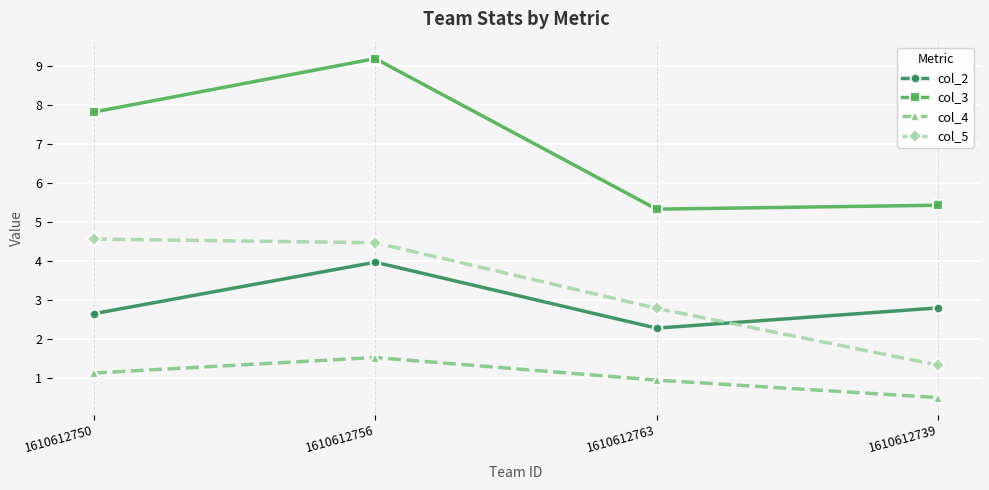

At how many categories does at least one series exceed 1?

4